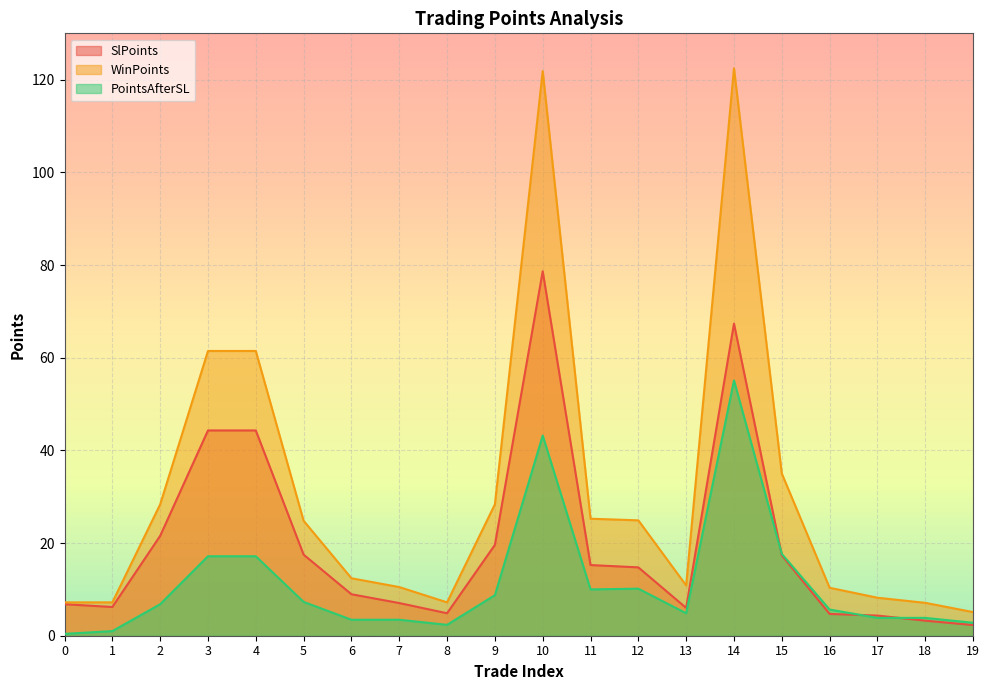

Rank the series at 8 from highest to lowest value.

WinPoints, SlPoints, PointsAfterSL